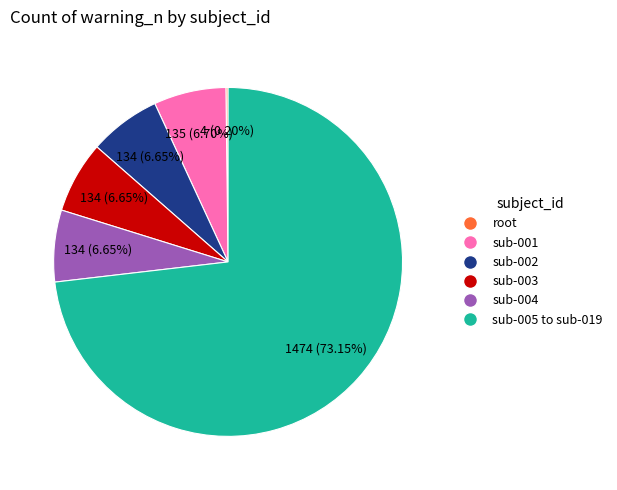

Combined, do sub-004 and sub-005 to sub-019 account for over 50%?

Yes